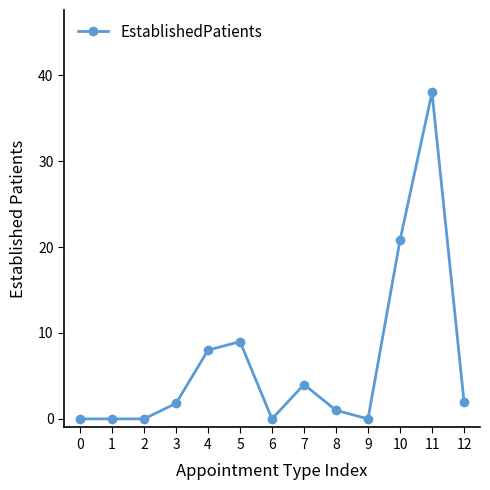

True or false: there are more than 0 points higher than both neighbors.

True